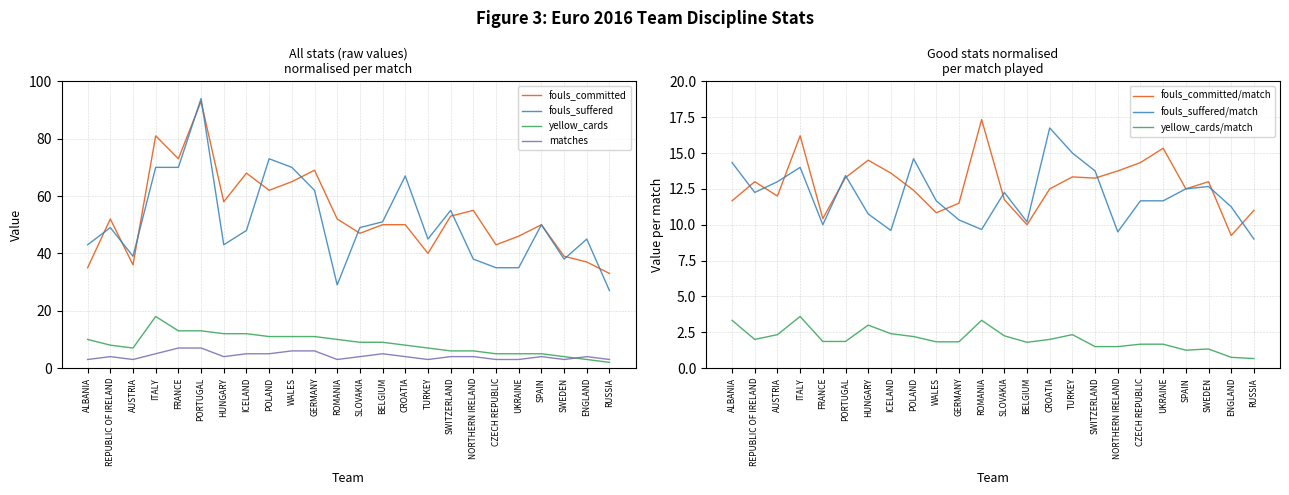

Which has a higher value, ENGLAND or RUSSIA?

ENGLAND